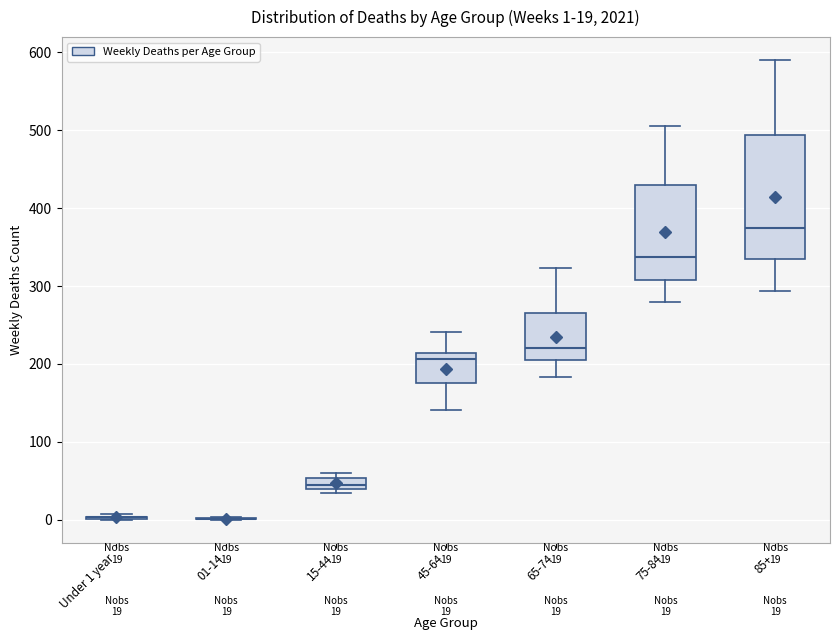

Which box is the tallest, from its lower edge to its upper edge?

85+